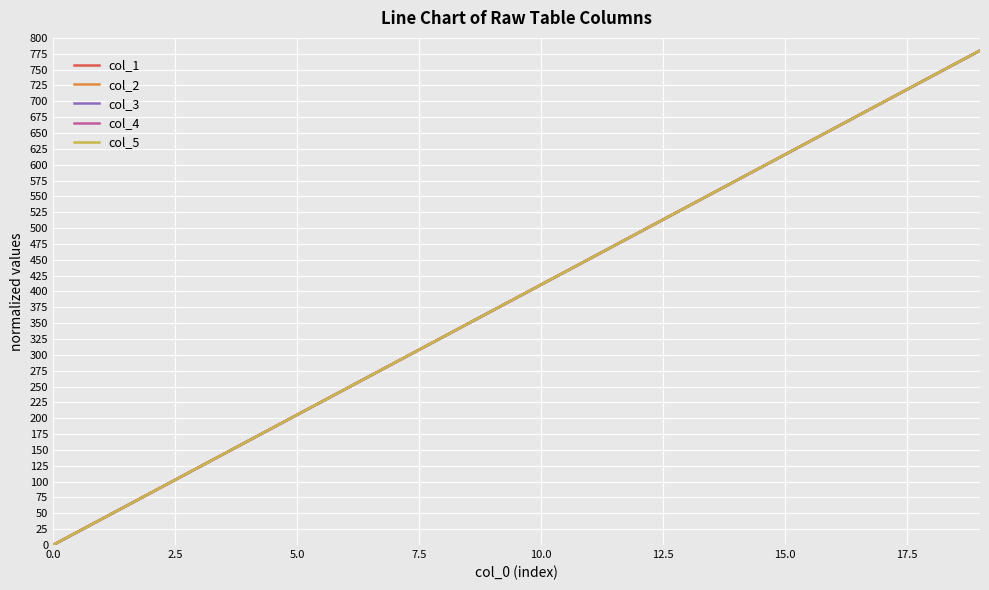

What is the total value across all series at 5.0?

1026.3